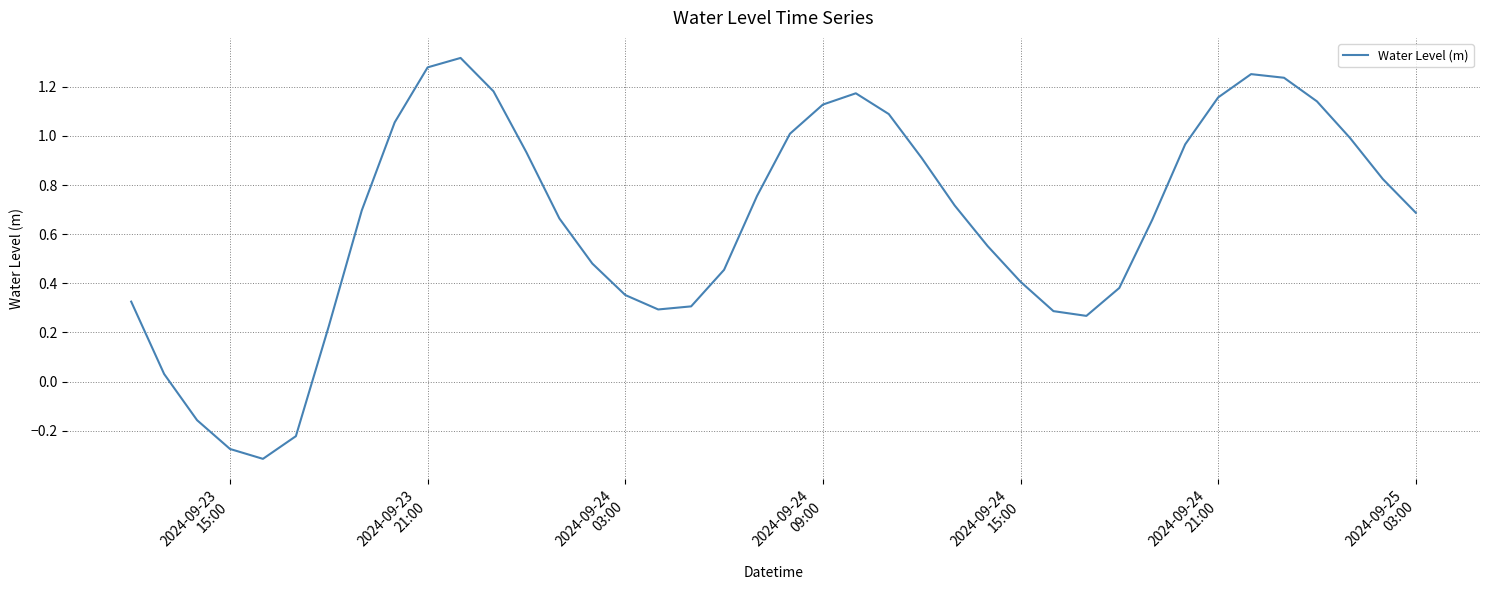

What is the difference between the maximum and minimum values?

1.6